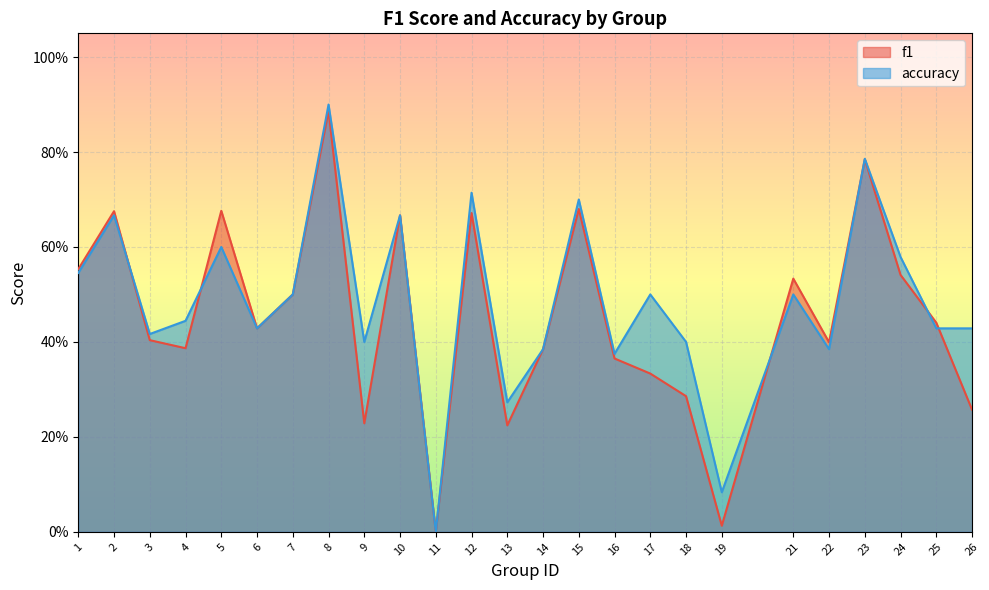

Where do f1 and accuracy first cross each other?

2 and 3